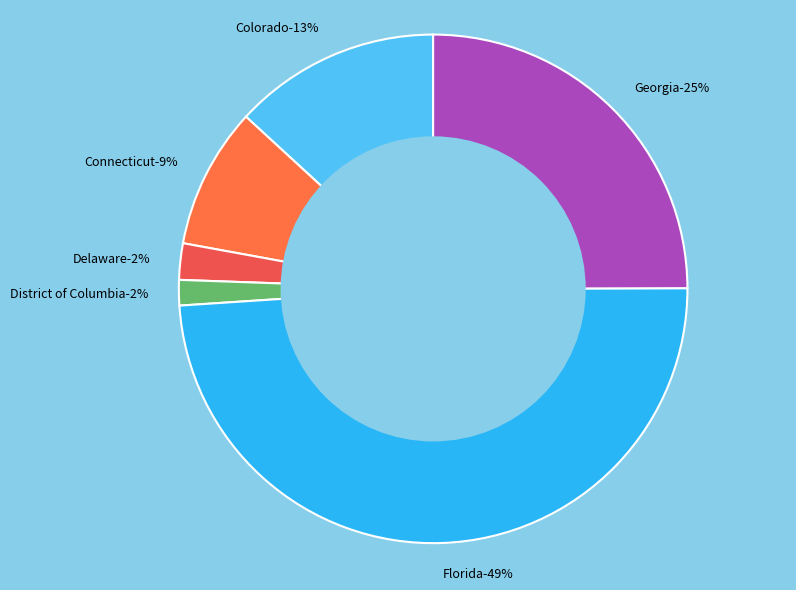

Is it true that District of Columbia is 2% of the pie?

True